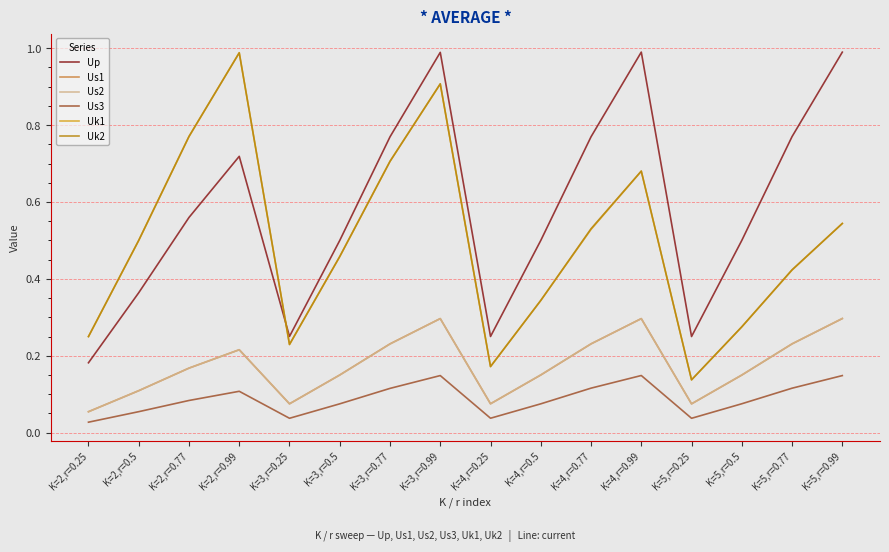

True or false: Us1 and Uk2 intersect in this chart.

False